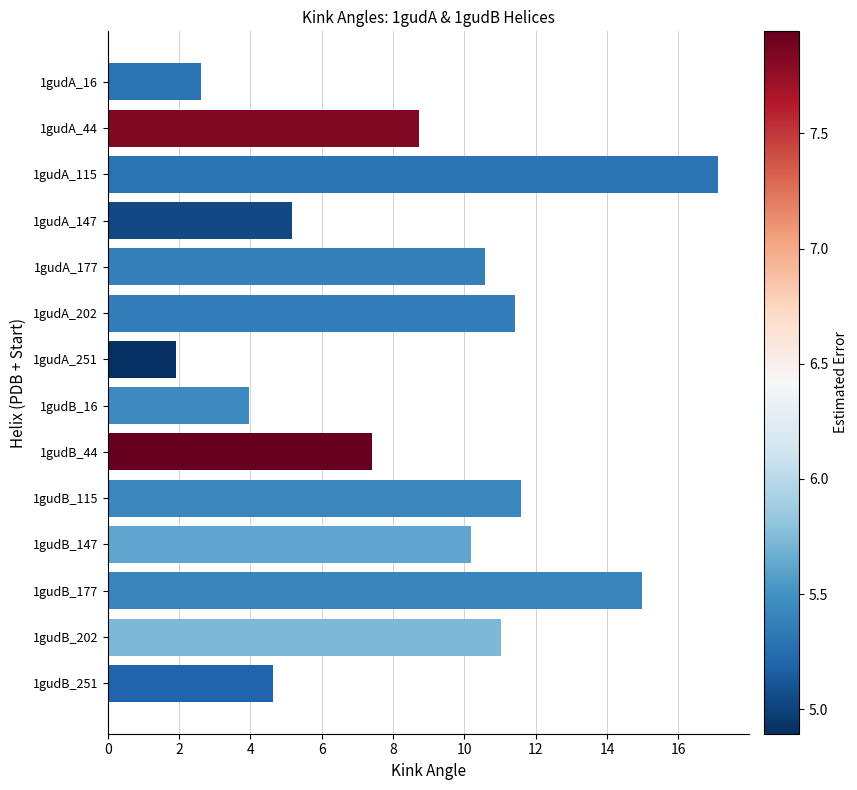

True or false: the data shows 2.6 at 1gudA_251.

False